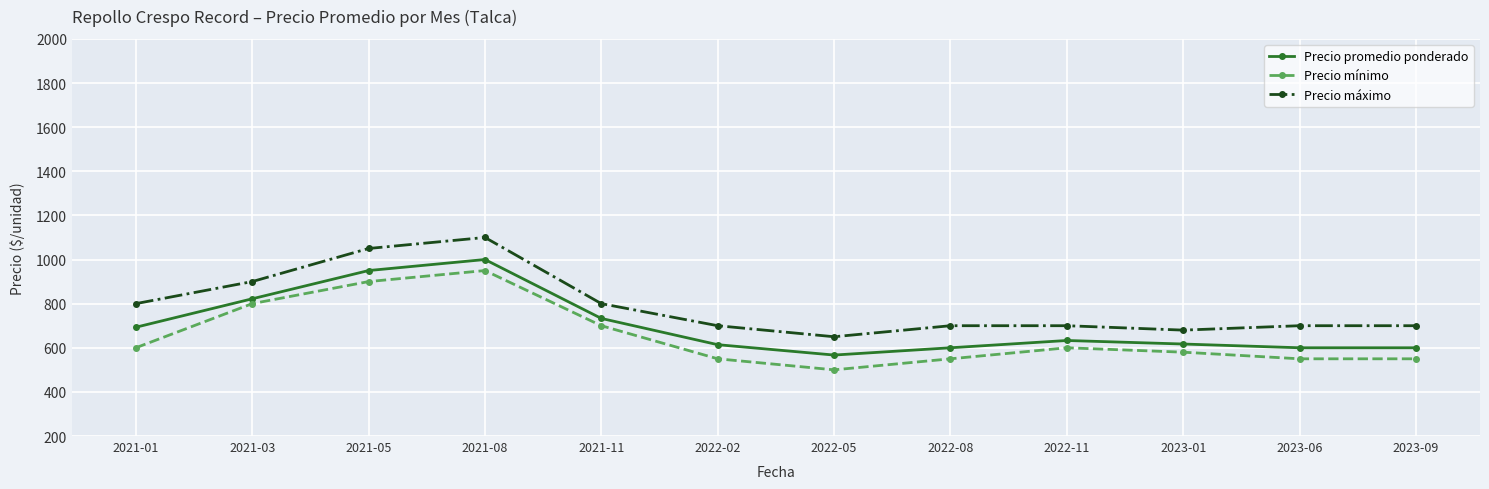

What position from the right is 2021-11?

8